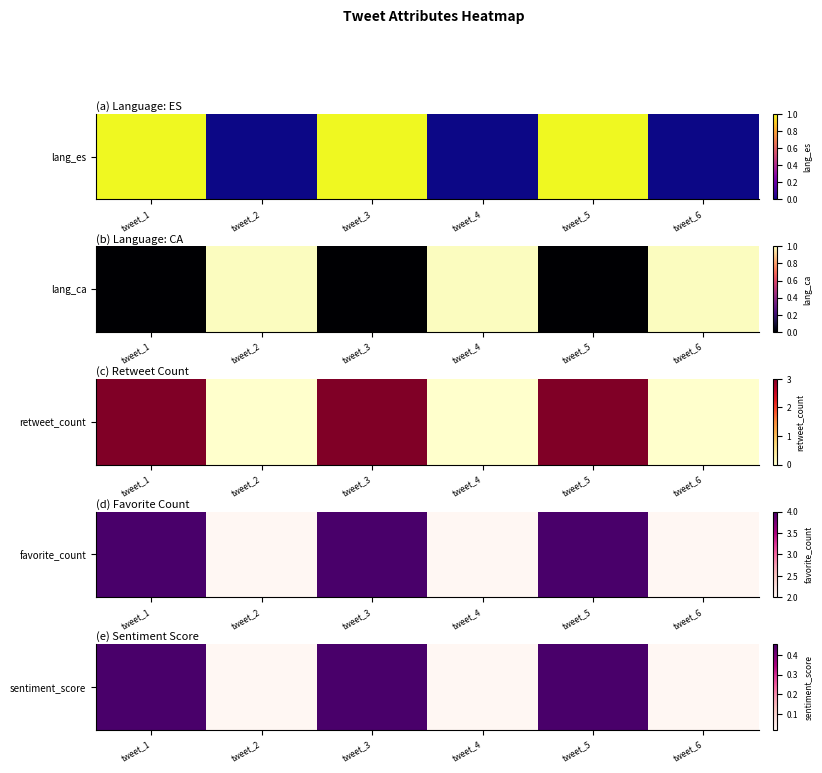

Between tweet_6 and tweet_2, which is larger?

tweet_6